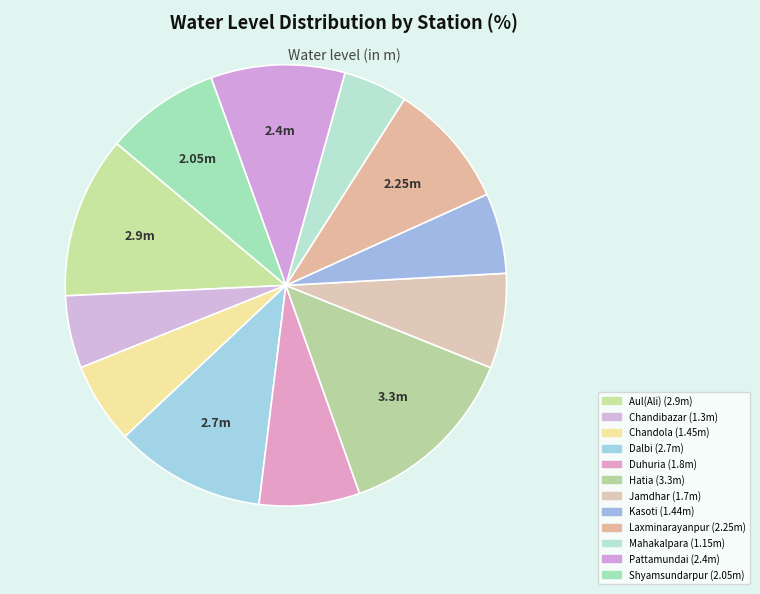

Count the number of slices in the pie.

12